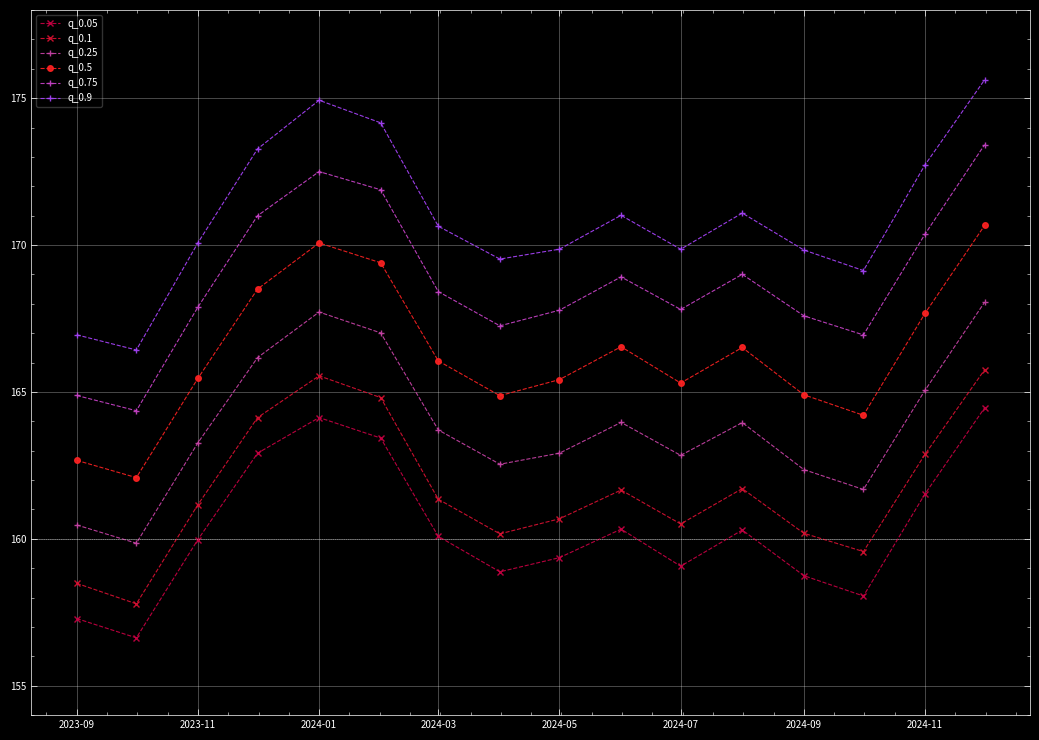

How many data points in q_0.5 are less than 166?

8